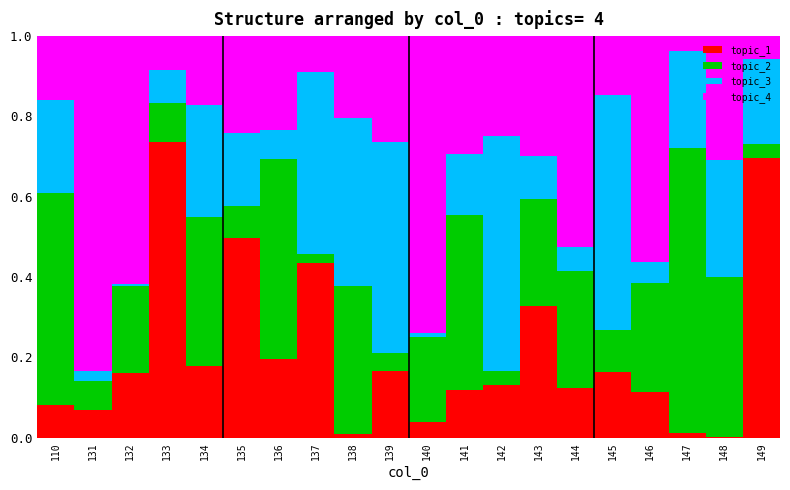

What is the total value across all series at 147?

1.0